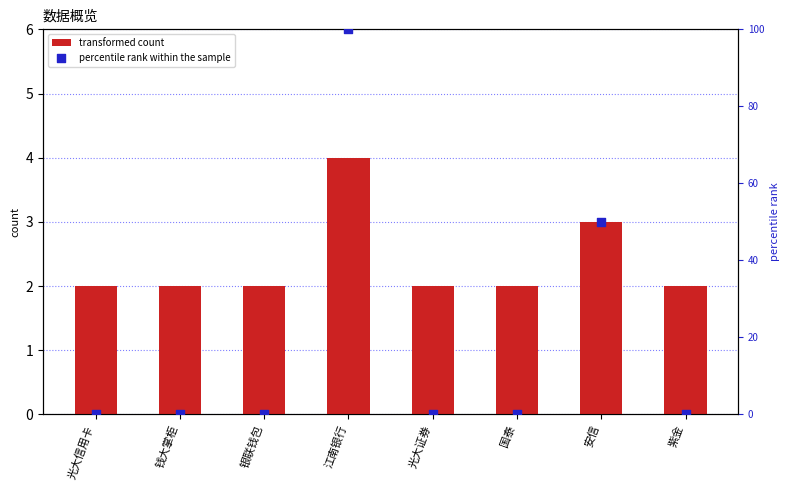

At which category is the sum across all series the highest?

江南银行